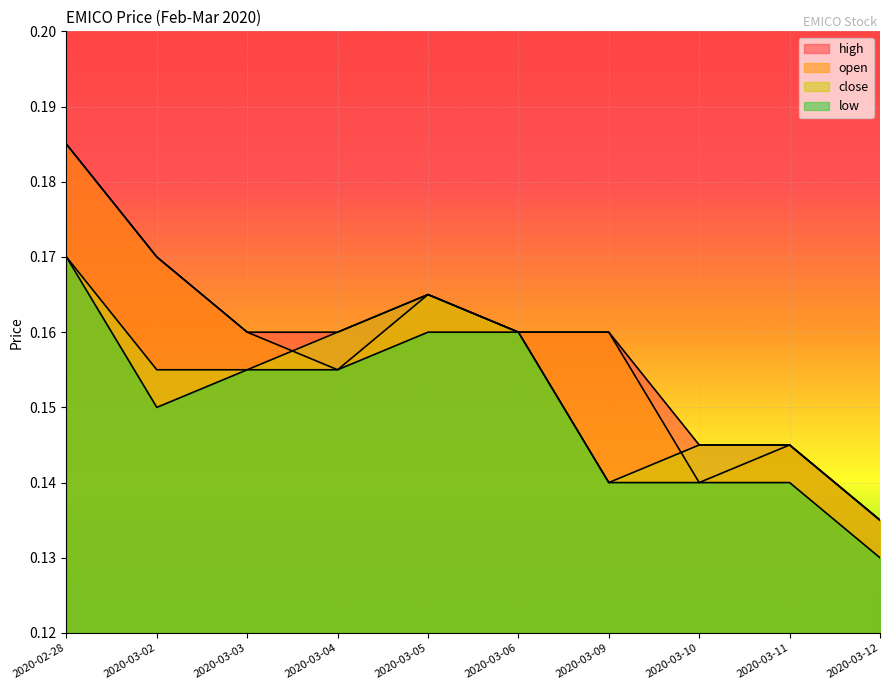

True or false: close and low cross at least once.

False